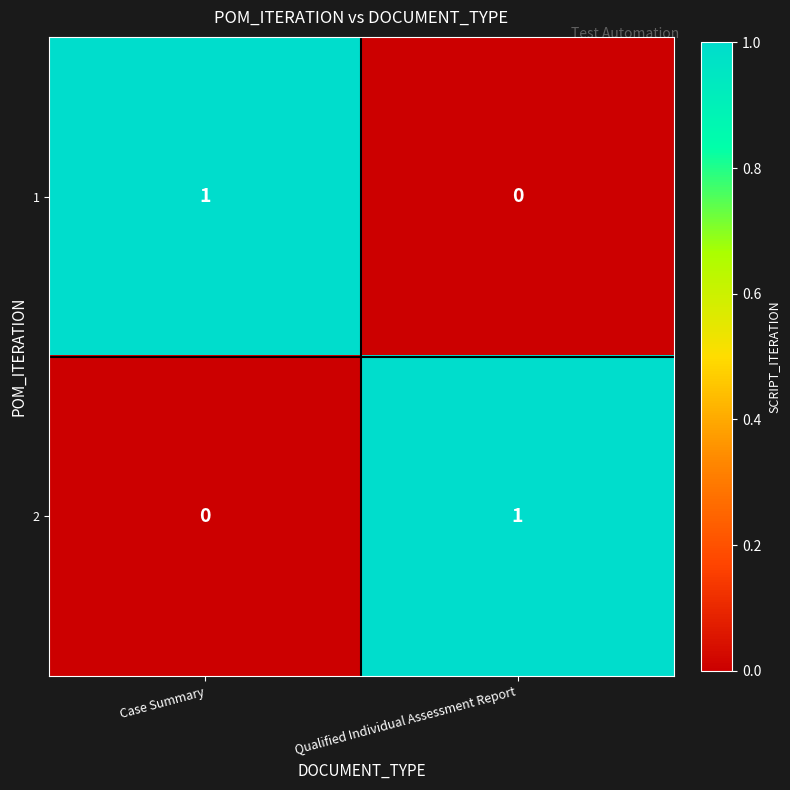

At which label does 2 reach its peak?

Qualified Individual Assessment Report